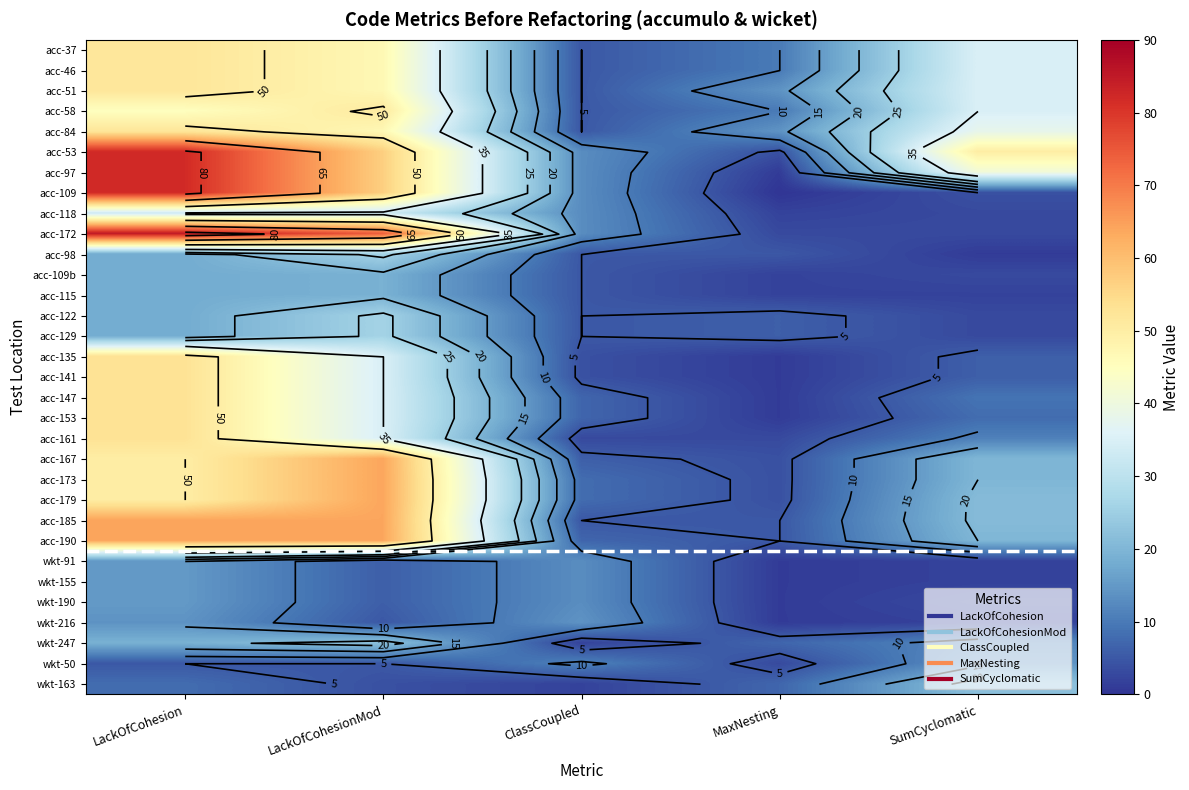

What is the spread (max minus min) of values at LackOfCohesion?

80